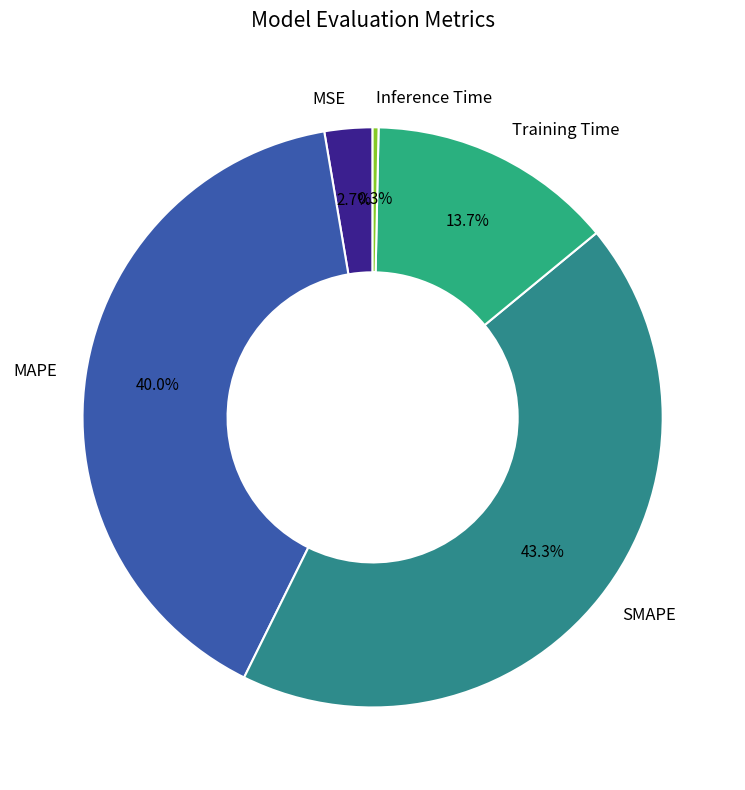

Does Inference Time account for over 50% of the chart?

No